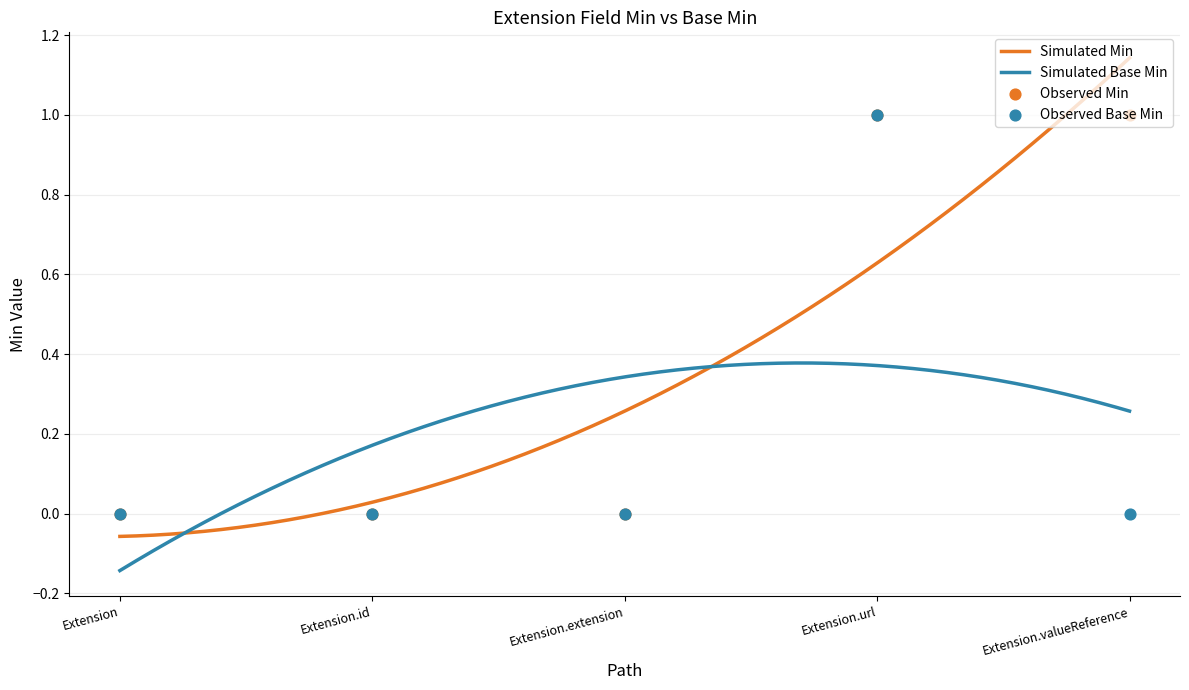

Is the value of Min at Extension.valueReference greater than the value of Base Min at Extension.id?

Yes